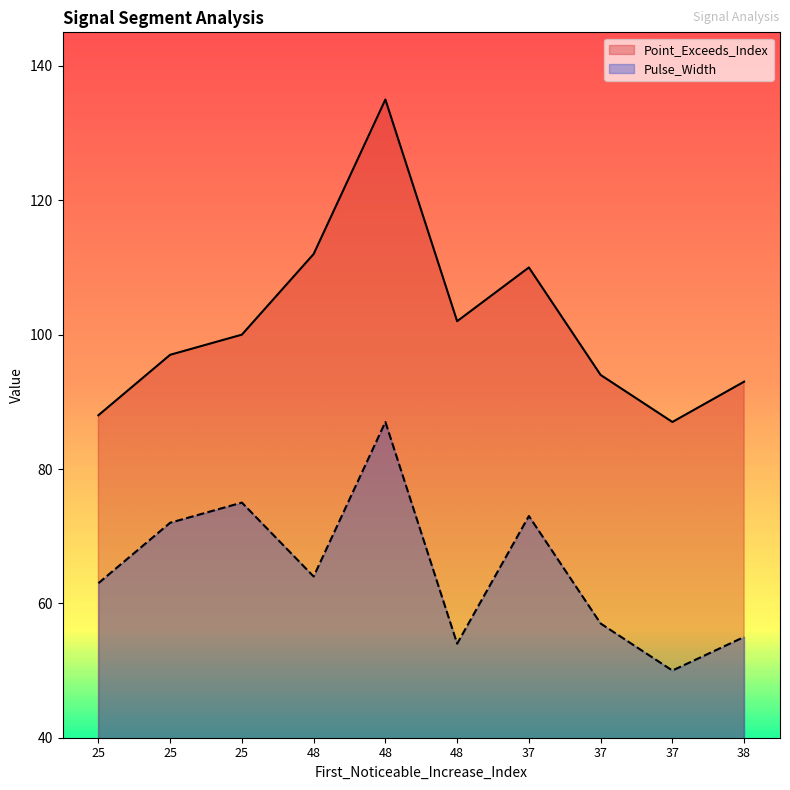

Reading right to left, what are all the values shown in this chart?

Point_Exceeds_Index: 38=93	37=87	37=94	37=110	48=102	48=135	48=112	25=100	25=97	25=88
Pulse_Width: 38=55	37=50	37=57	37=73	48=54	48=87	48=64	25=75	25=72	25=63